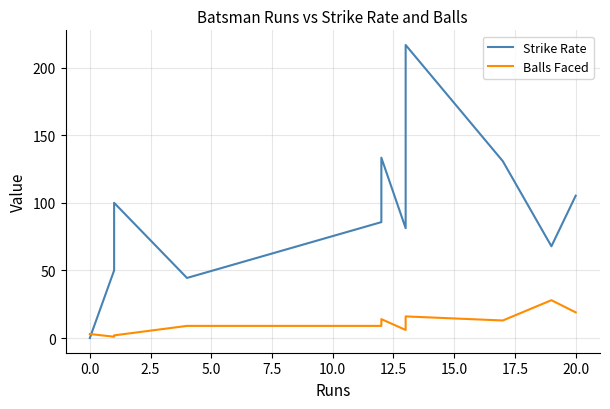

Reading left to right, transcribe all the data shown in this chart.

Strike Rate: 0.0	50.0	100.0	44.4	85.7	133.3	81.2	216.7	130.8	67.9	105.3
Balls Faced: 3.0	1.0	2.0	9.0	9.0	14.0	6.0	16.0	13.0	28.0	19.0